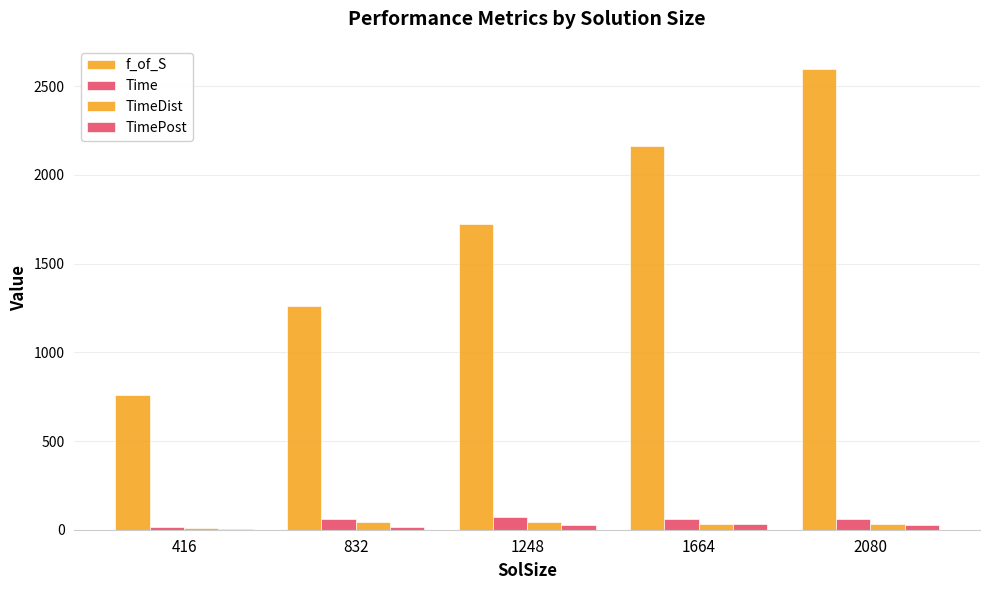

Reading right to left, transcribe all the data shown in this chart.

f_of_S: 2080=2597.6	1664=2162.4	1248=1720.7	832=1262.8	416=760.7
Time: 2080=60.0	1664=62.1	1248=70.1	832=60.1	416=13.5
TimeDist: 2080=31.4	1664=32.0	1248=44.8	832=45.6	416=8.5
TimePost: 2080=28.6	1664=30.1	1248=25.3	832=14.5	416=5.0